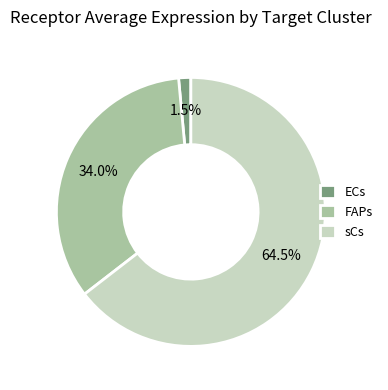

Which slice is the smallest?

ECs